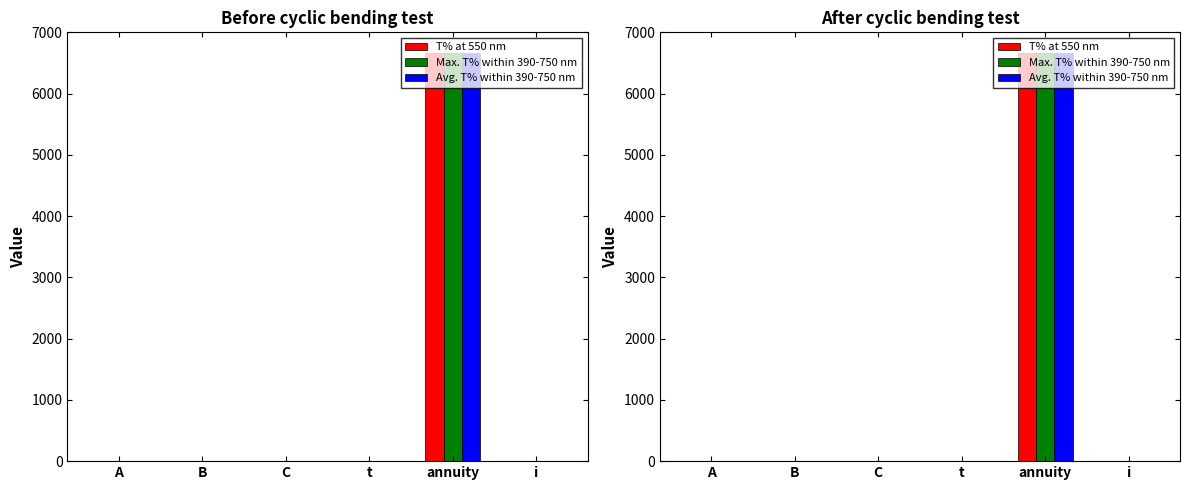

What is the label of the 6th bar from the left?

i